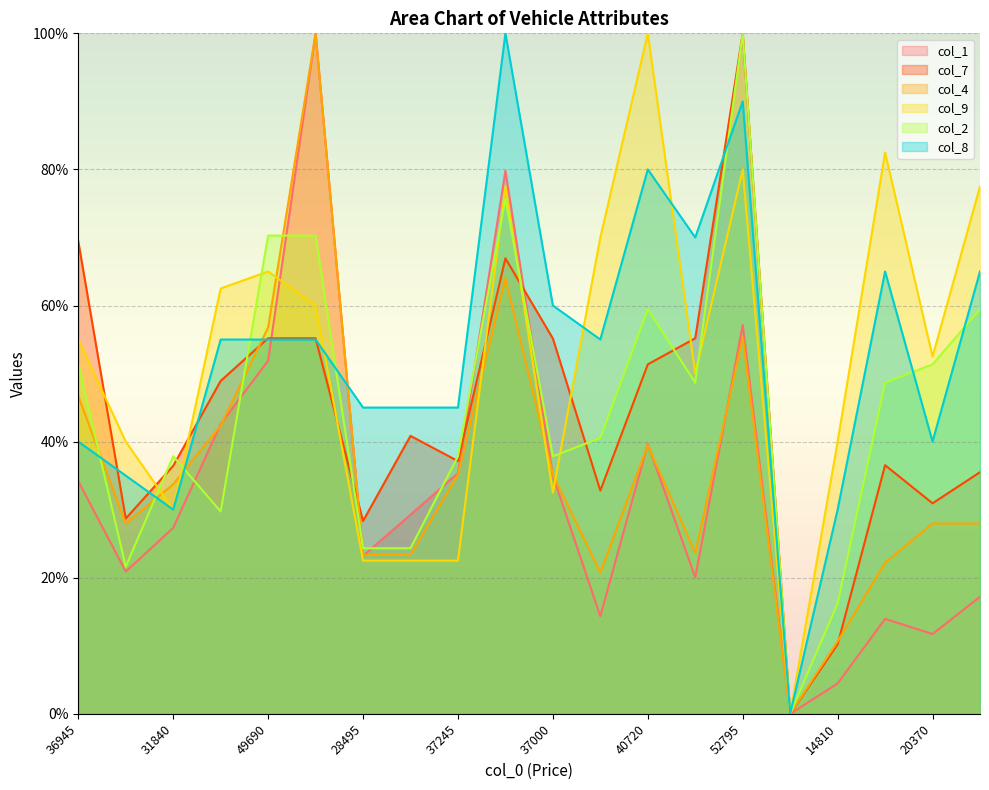

Where is the first local minimum for col_2?

26990